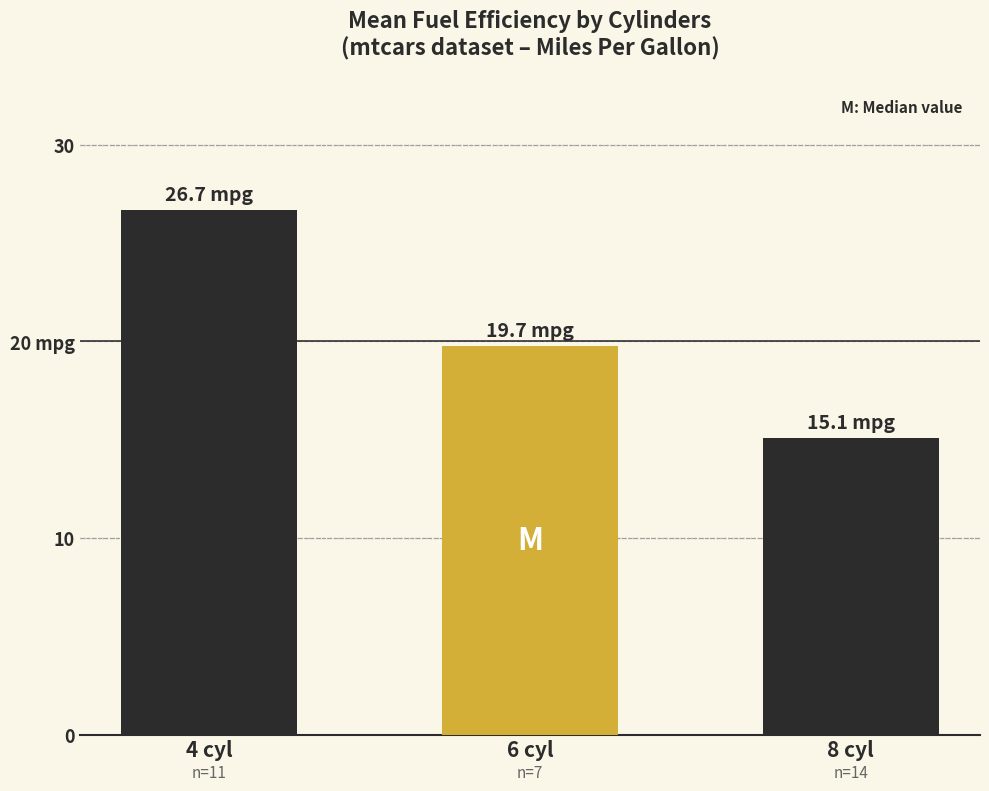

List the labels in order of value, largest first.

4 cyl, 6 cyl, 8 cyl